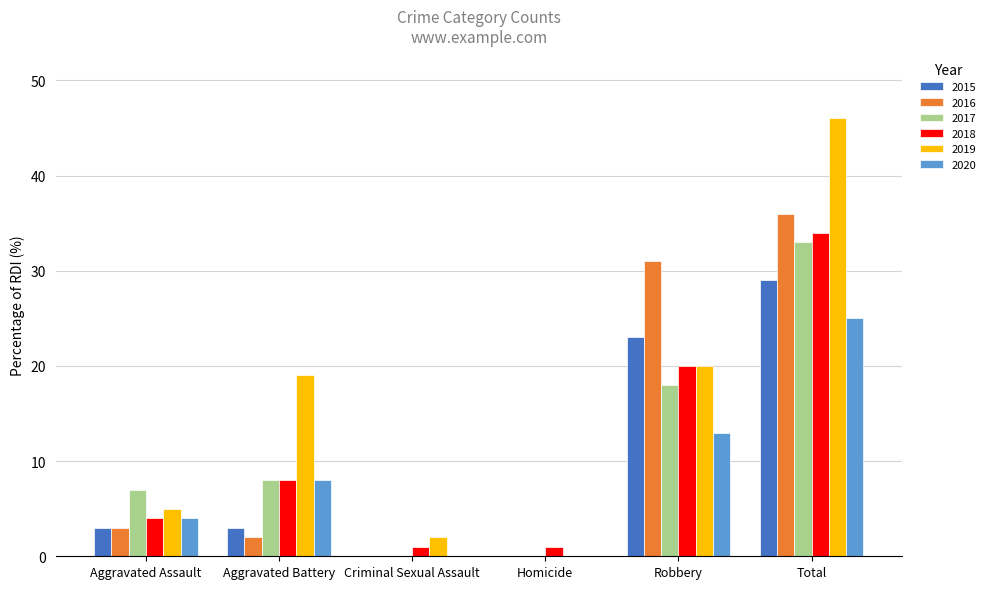

What is the approximate value of 2015 at Total, to the nearest 10?

30